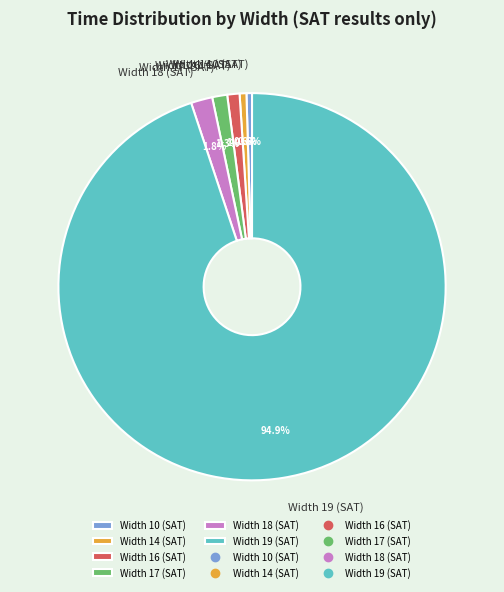

To the nearest percent, what is the difference between the largest and smallest slice percentages?

94%